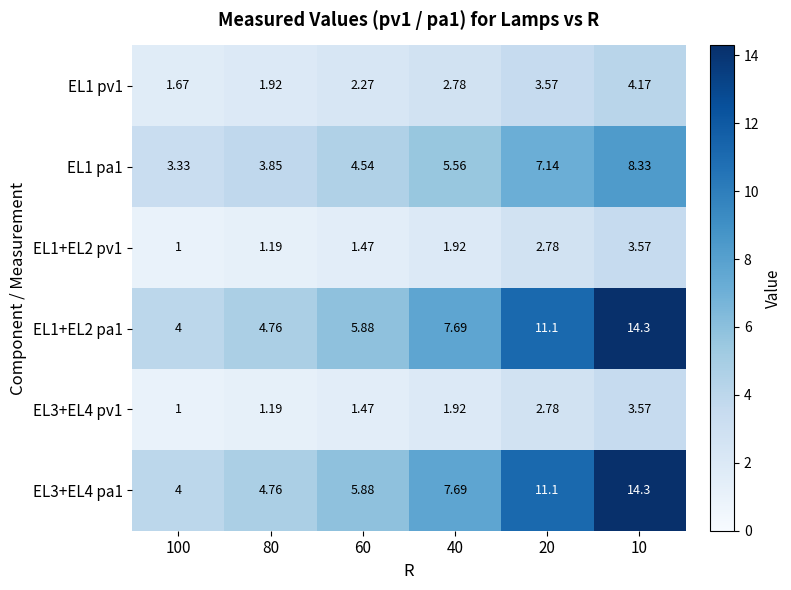

What is the maximum value shown in the chart?

14.3